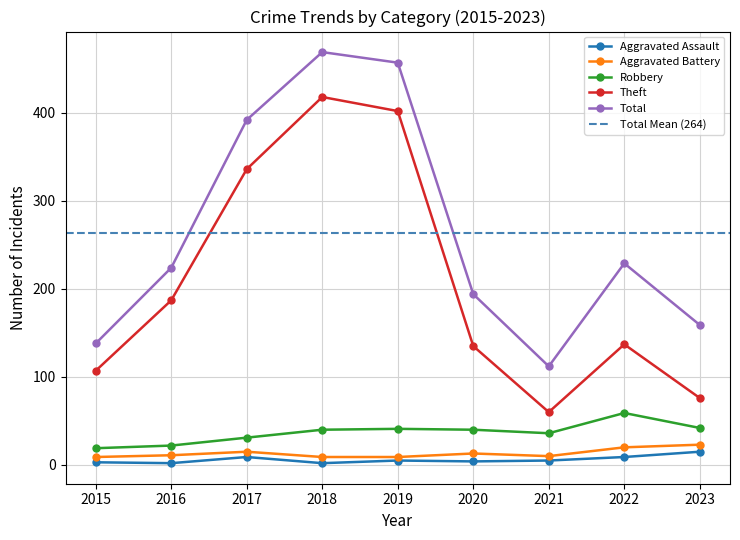

True or false: Robbery has more than 2 interior local peaks.

False